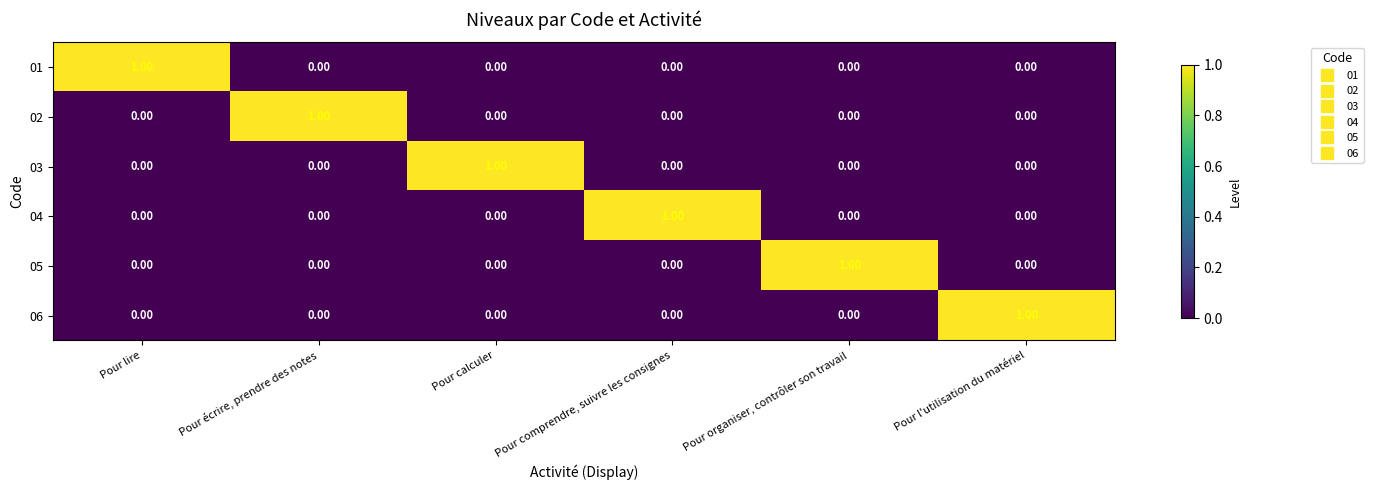

Which category has the highest value in the 02 series?

Pour écrire, prendre des notes